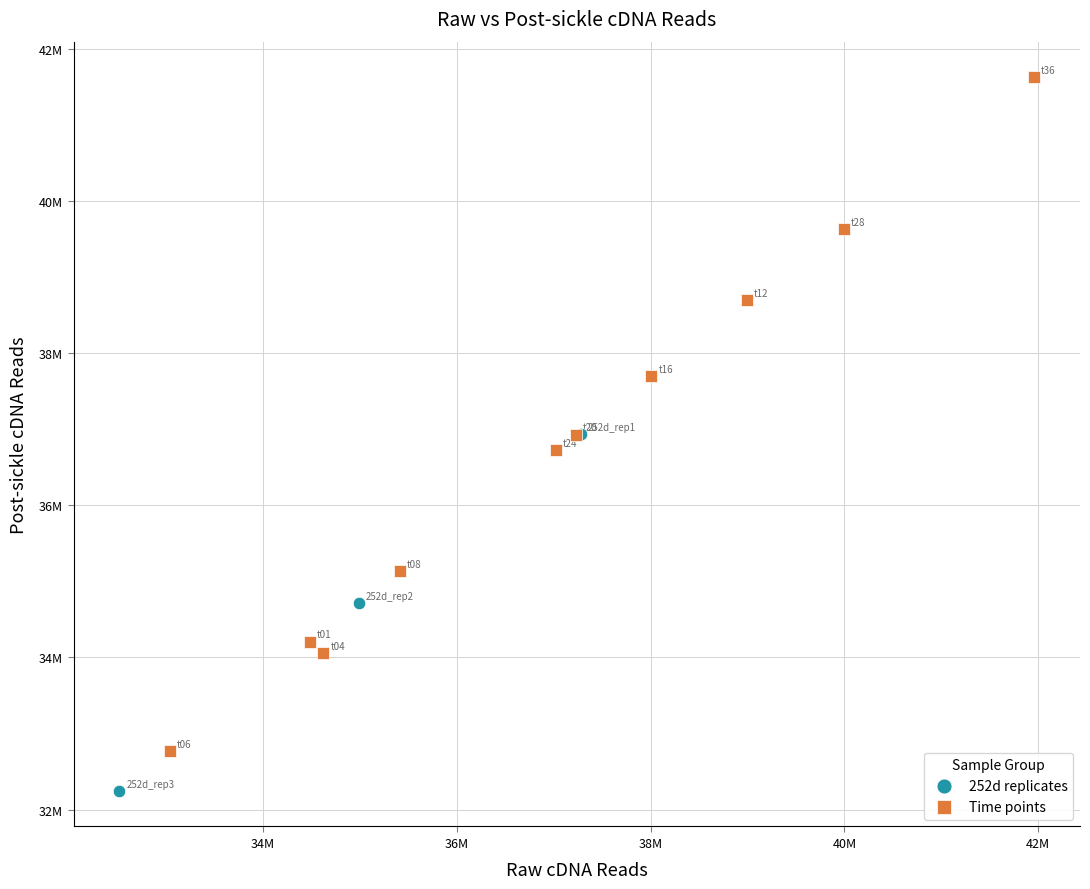

Which series contains the highest Y value?

Time points